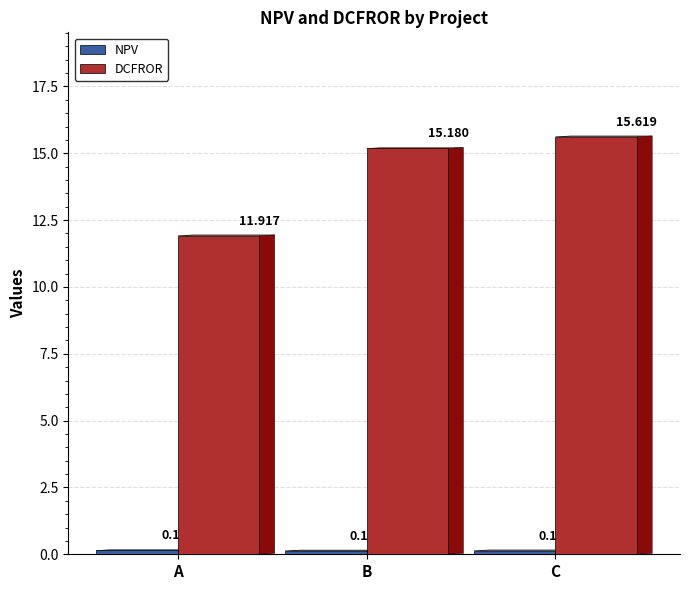

What is the spread (max minus min) of values at B?

15.1